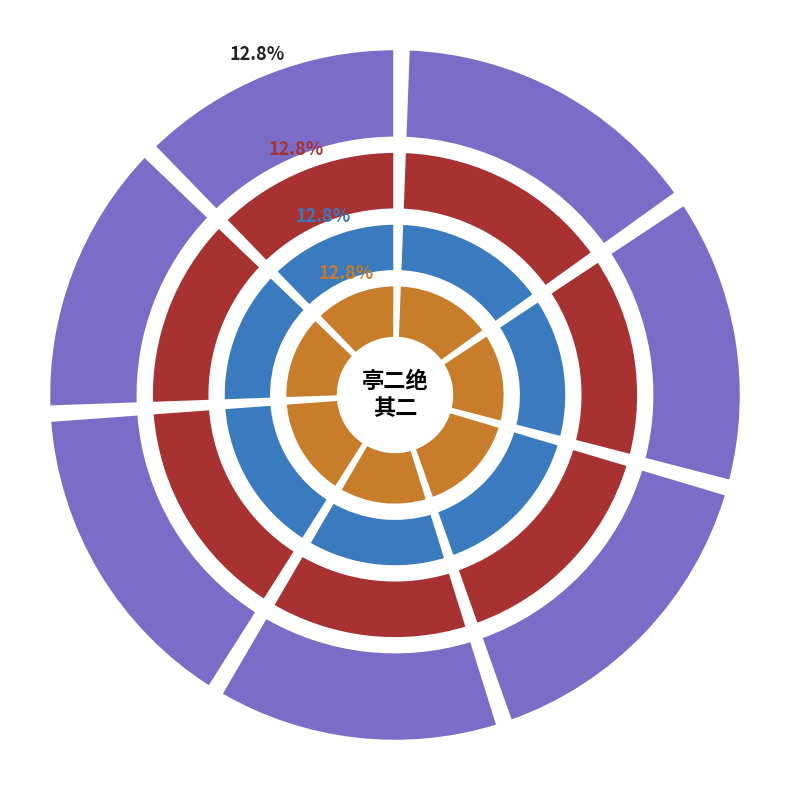

True or false: 琵琶亭二绝 其二 accounts for 8% of the total.

False